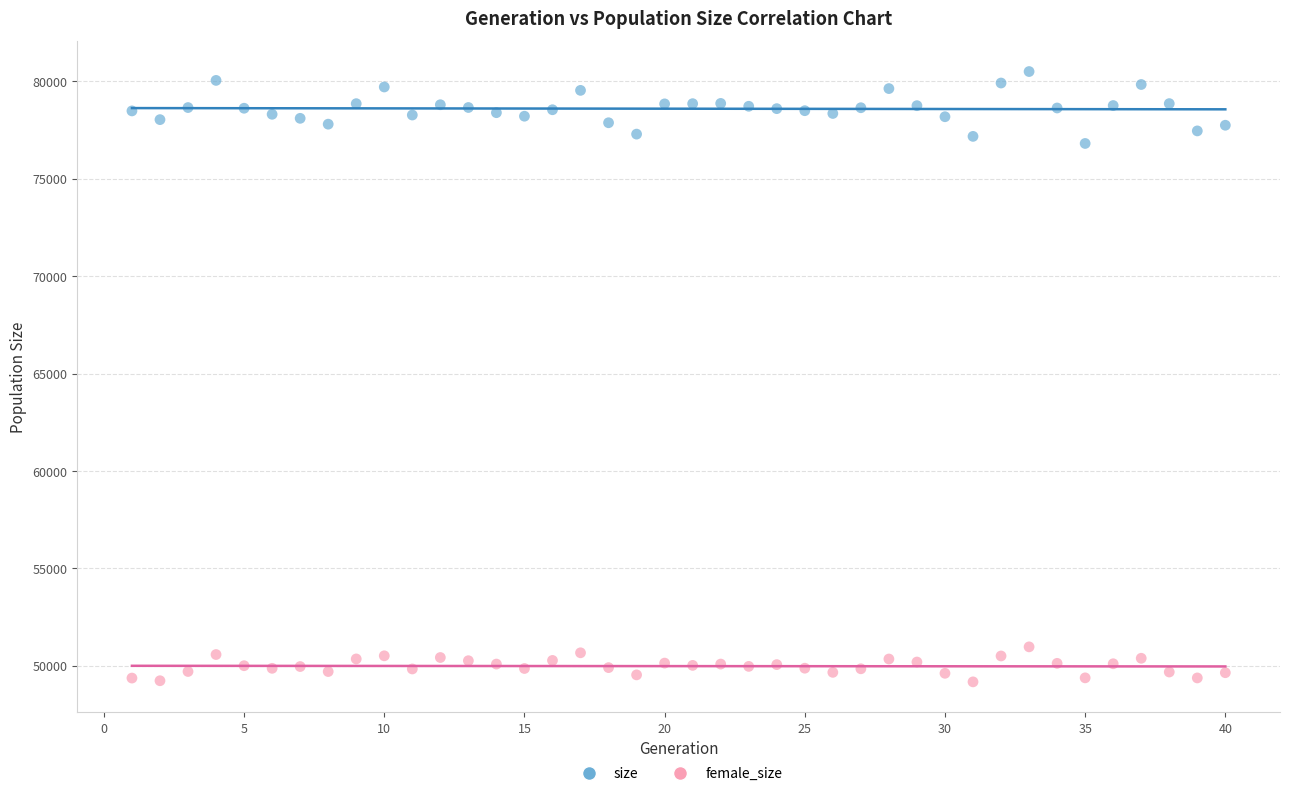

What are all the series names shown in the legend?

size, female_size